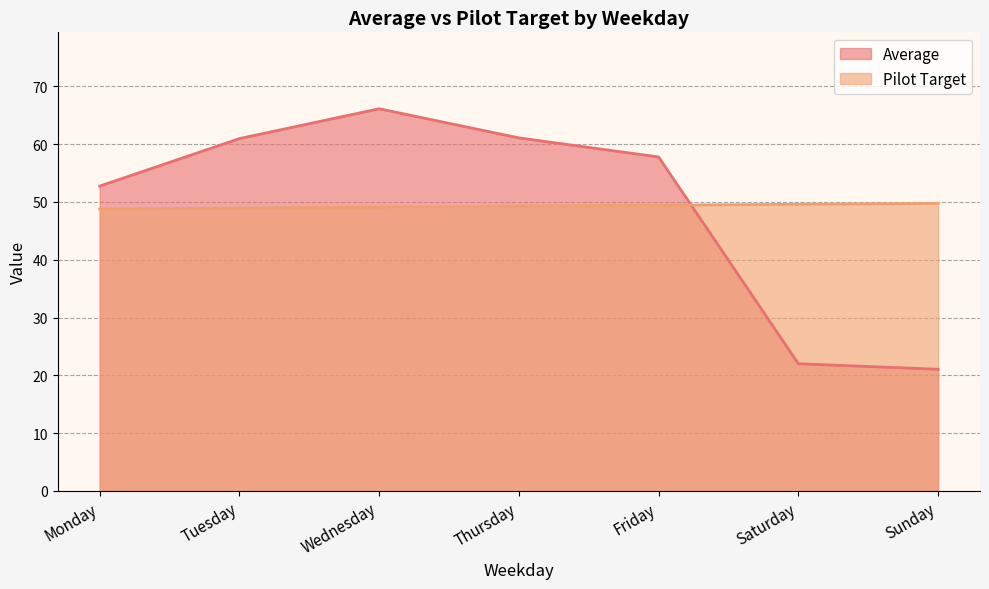

What is the difference between the second highest and minimum values in the Average series?

40.0